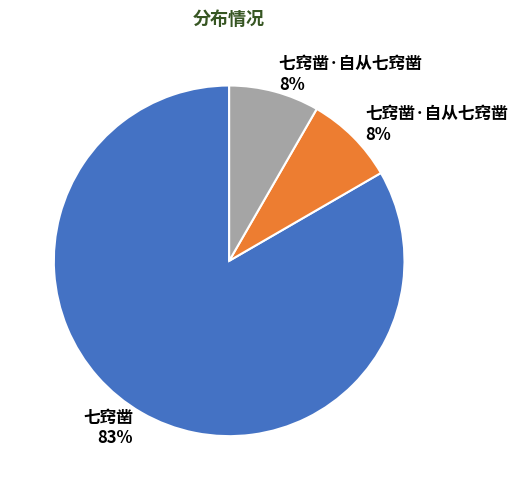

To the nearest percent, what is the average slice percentage?

33%